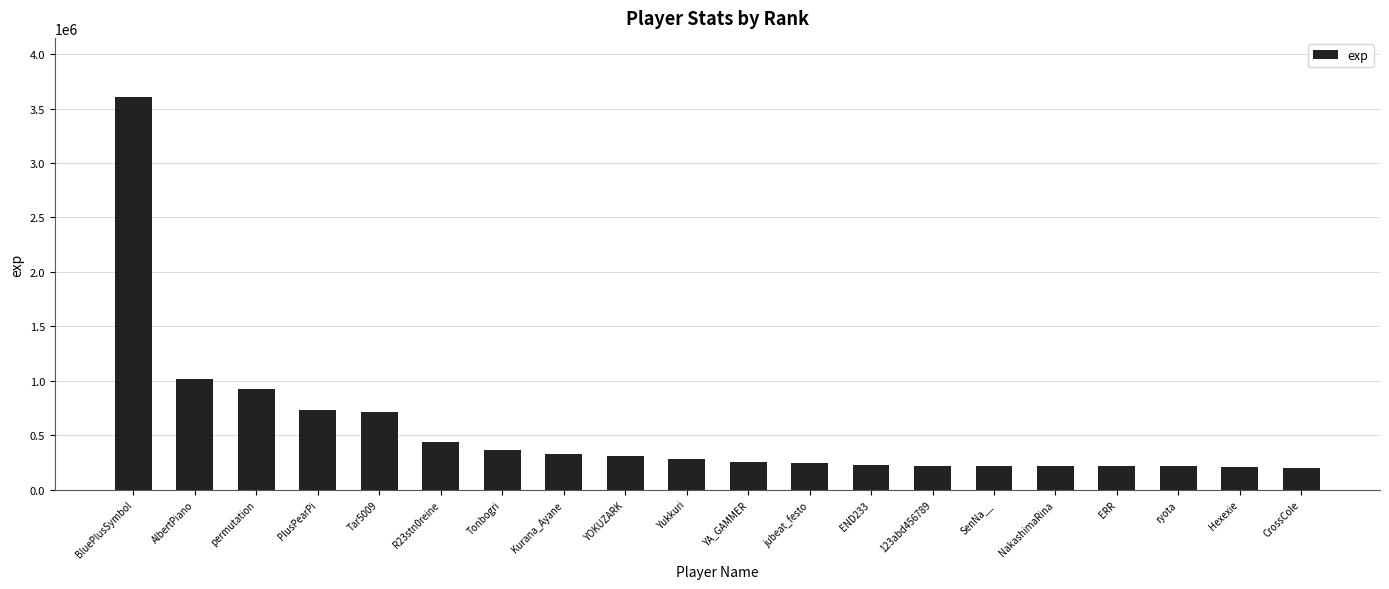

At which category does the chart reach its peak across all series?

BluePlusSymbol